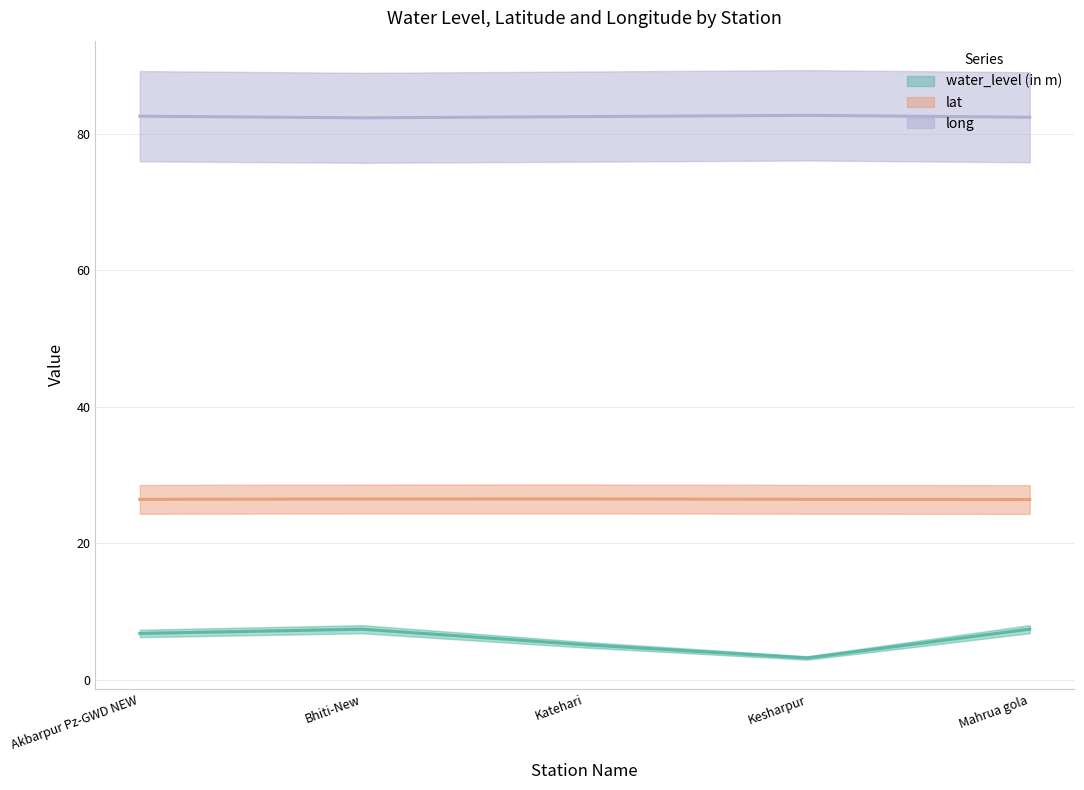

What is the label of the 4th point from the right?

Bhiti-New